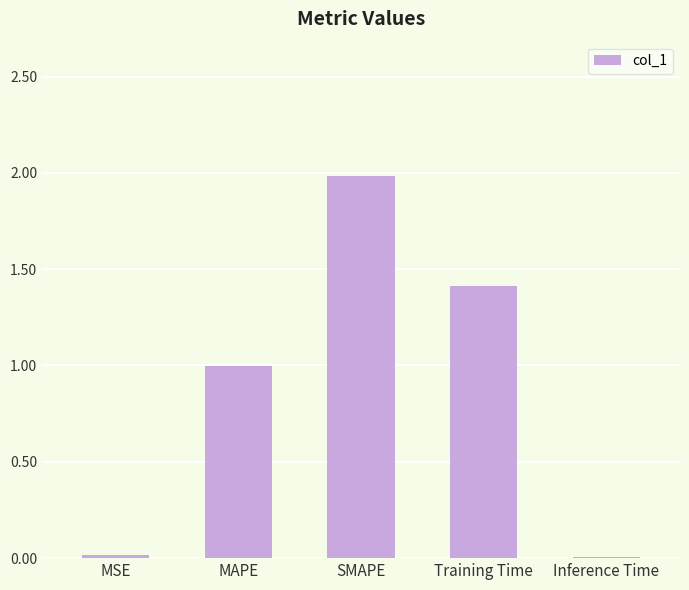

What is the label of the 3rd bar from the left?

SMAPE